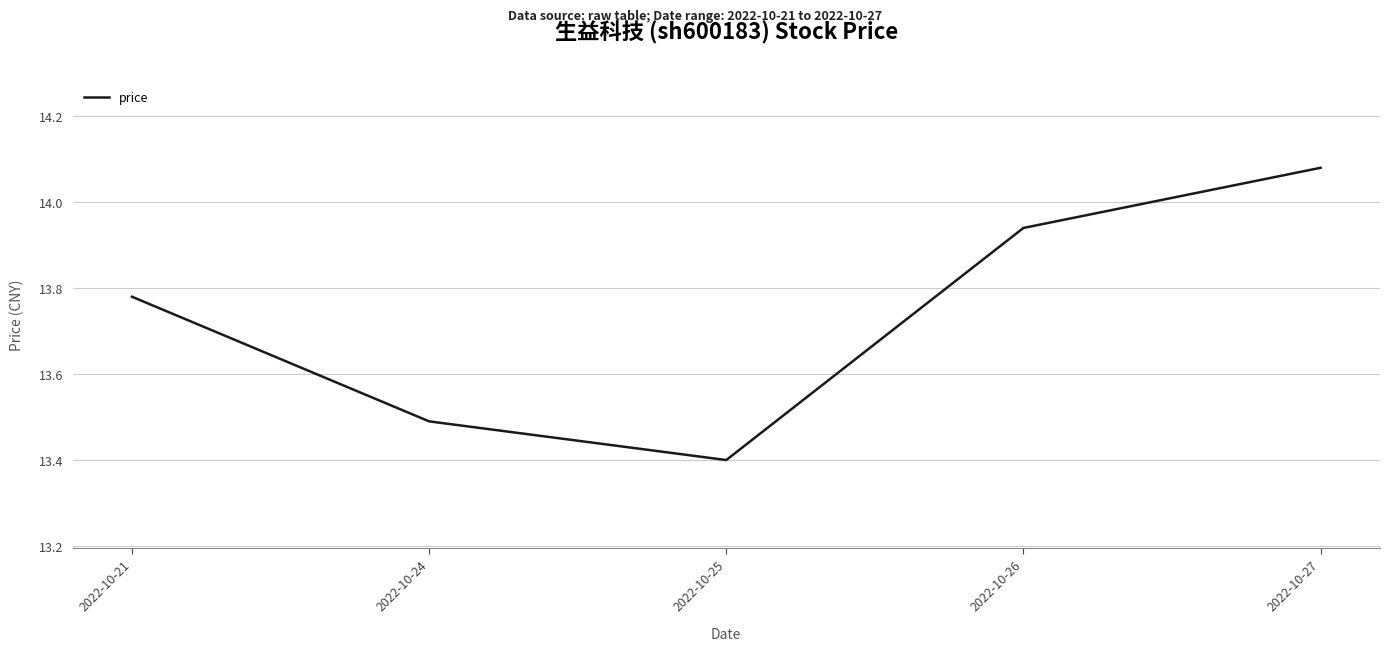

Does the chart display data point markers on the line(s)?

No